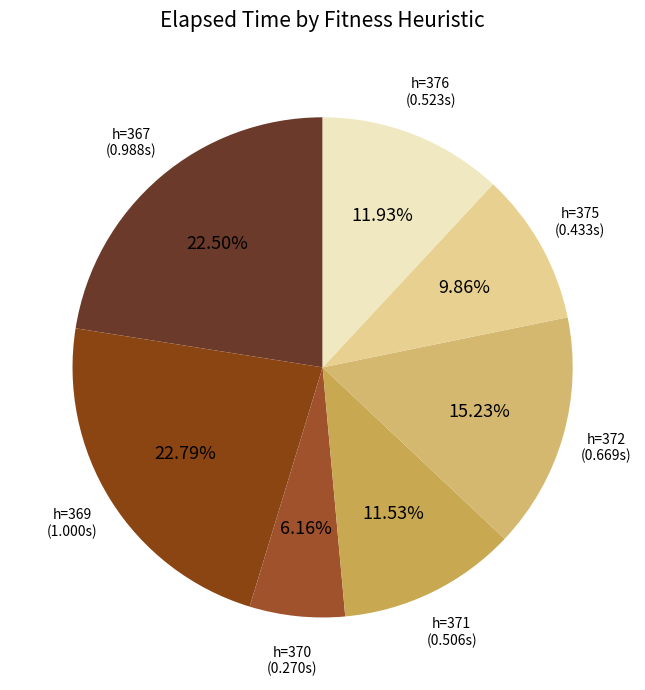

How many slices are in this pie chart?

7